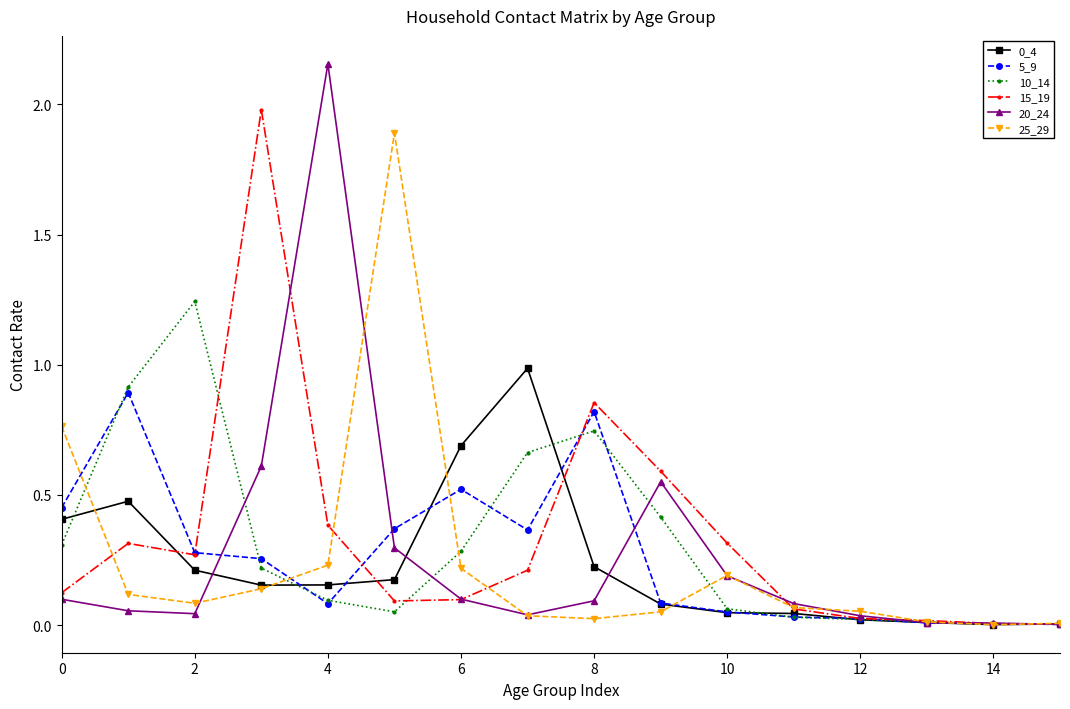

True or false: 5_9 has more than 0 interior local peaks.

True